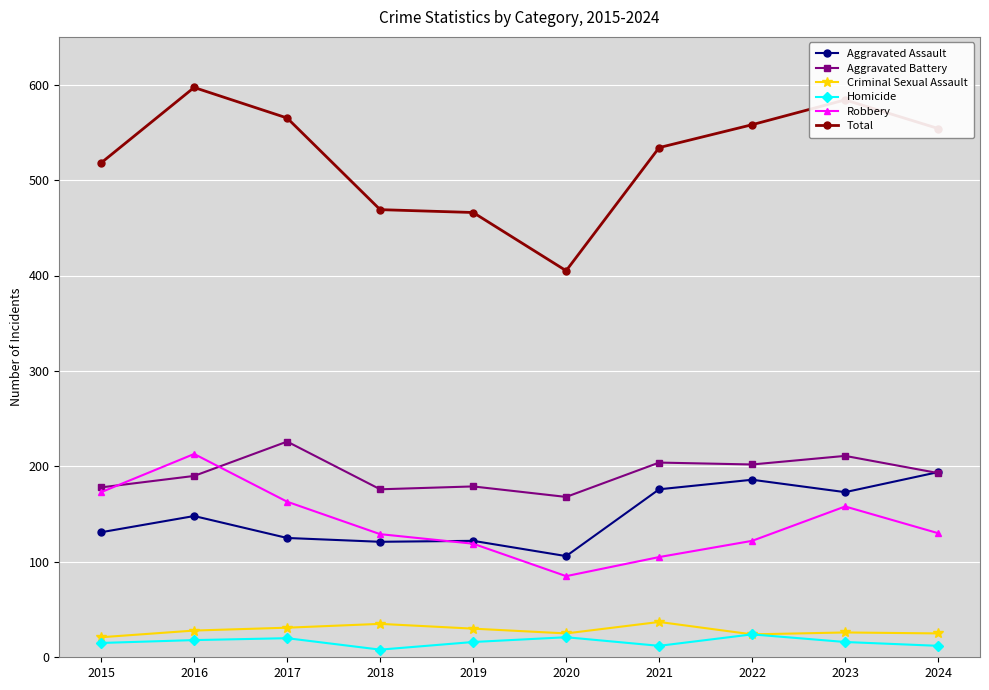

What value does the Homicide series have at 2022?

24